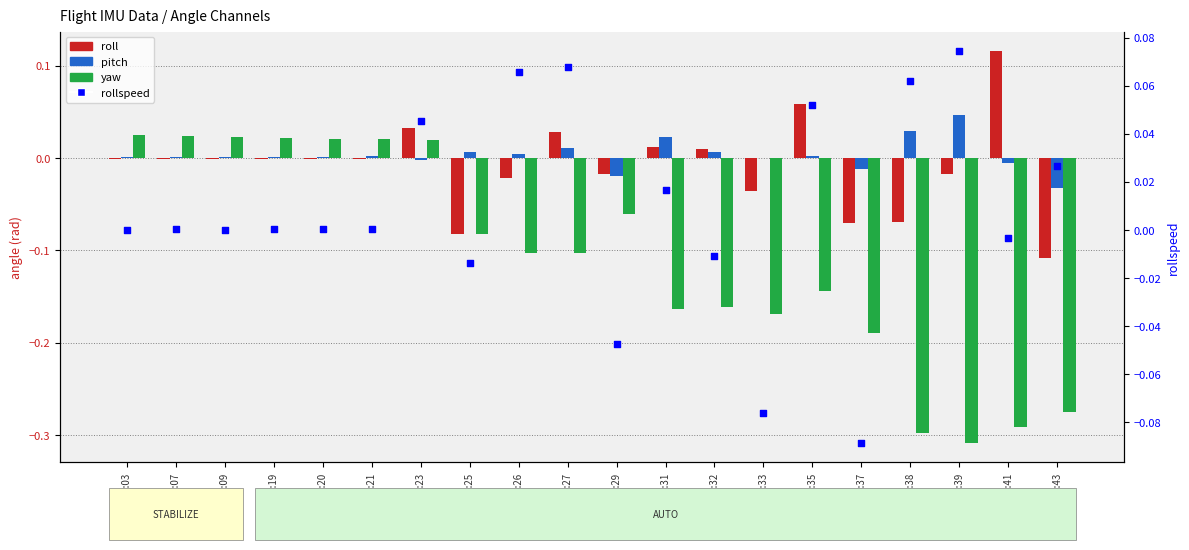

At how many categories does at least one series exceed 0?

17